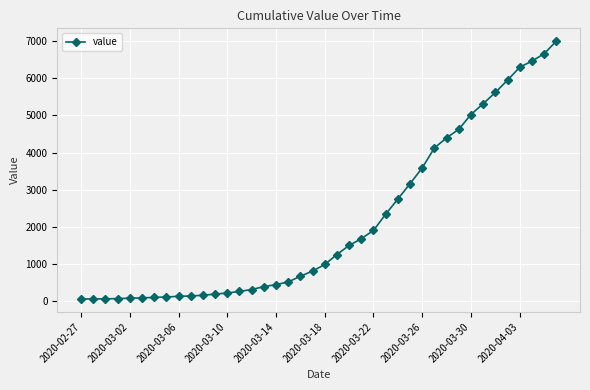

What is the difference between the maximum and minimum values?

6931